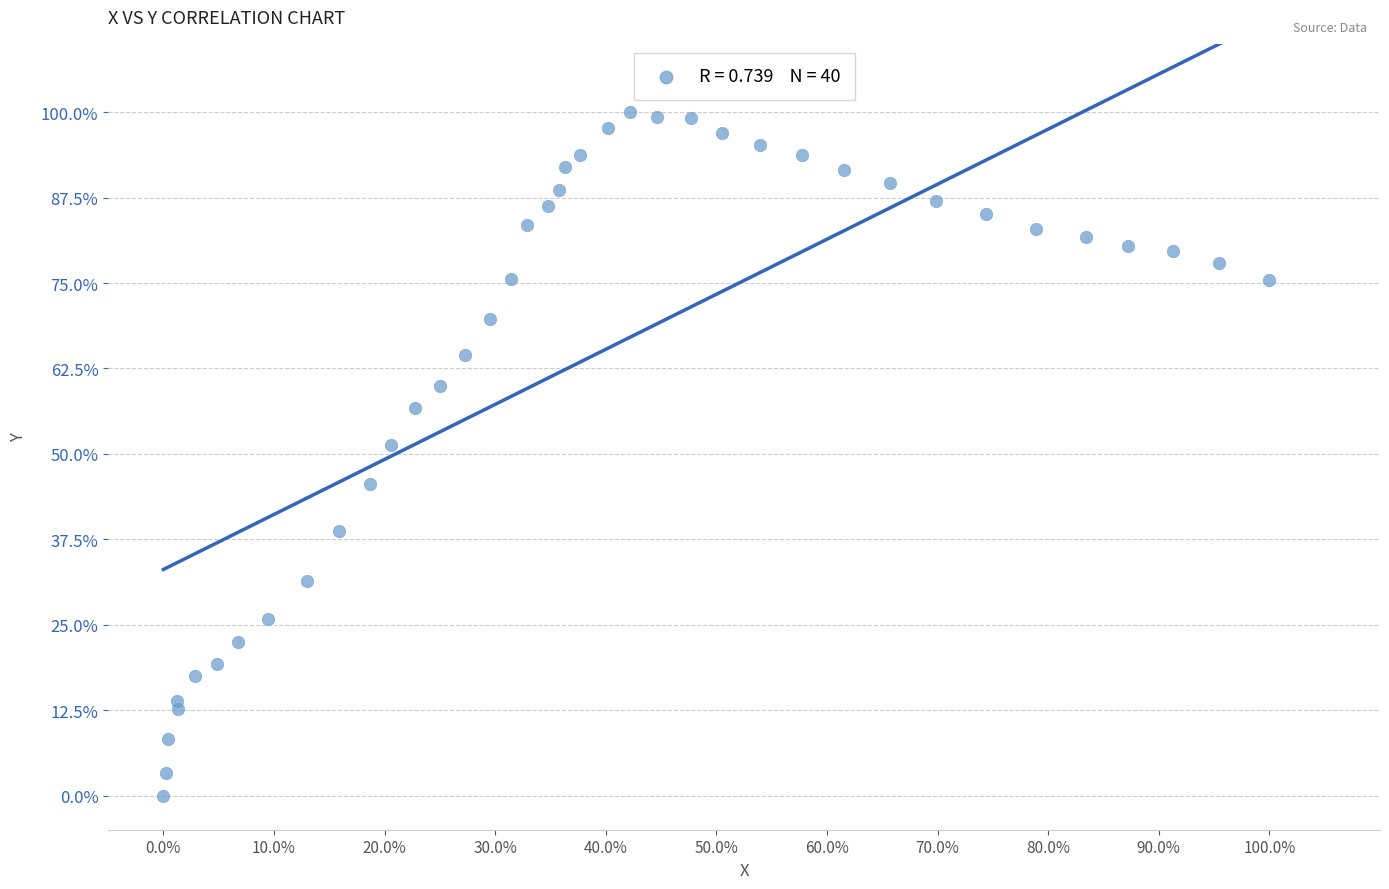

What Y value in the scatter plot is closest to 50?

51.3